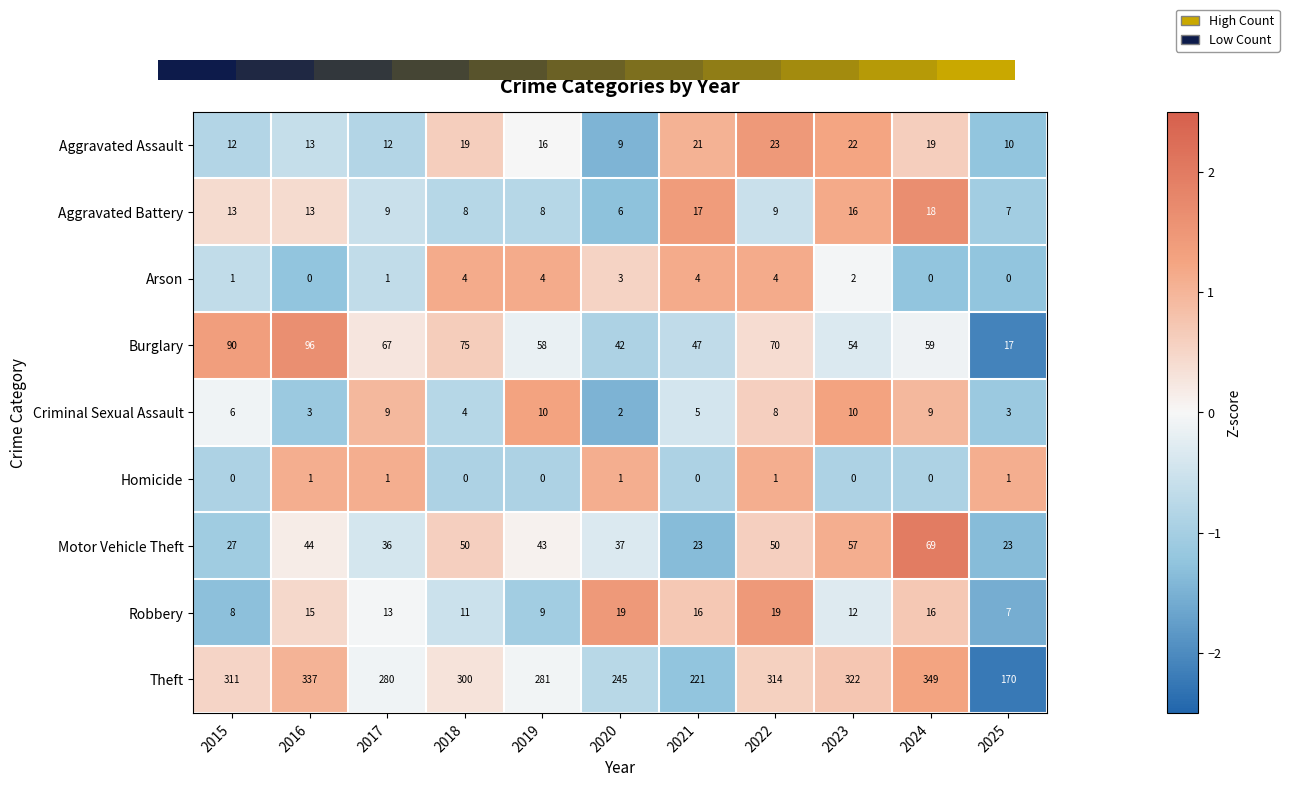

What value does the Burglary series have at 2019, to the nearest 10?

60